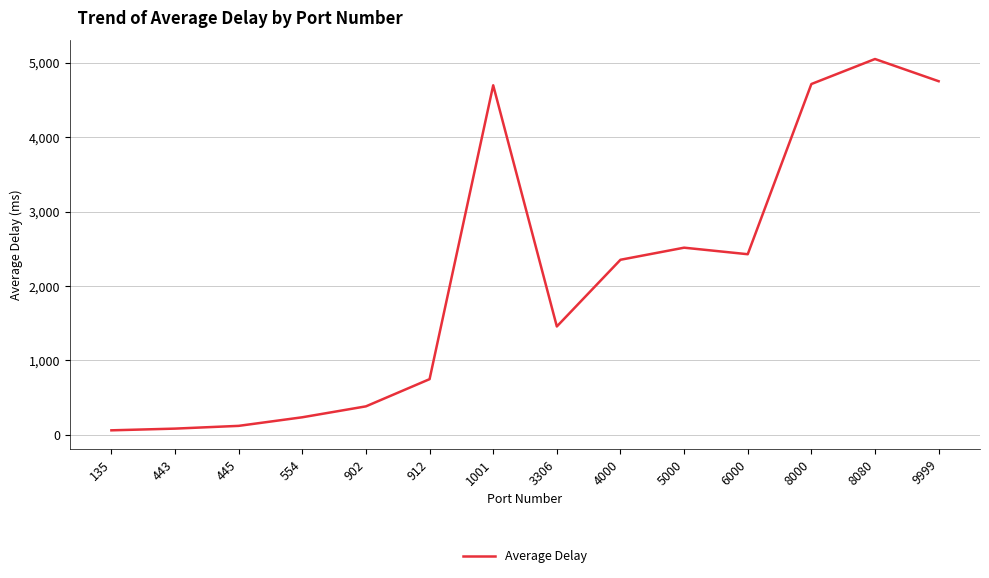

Where does the data first go above 2352?

1001